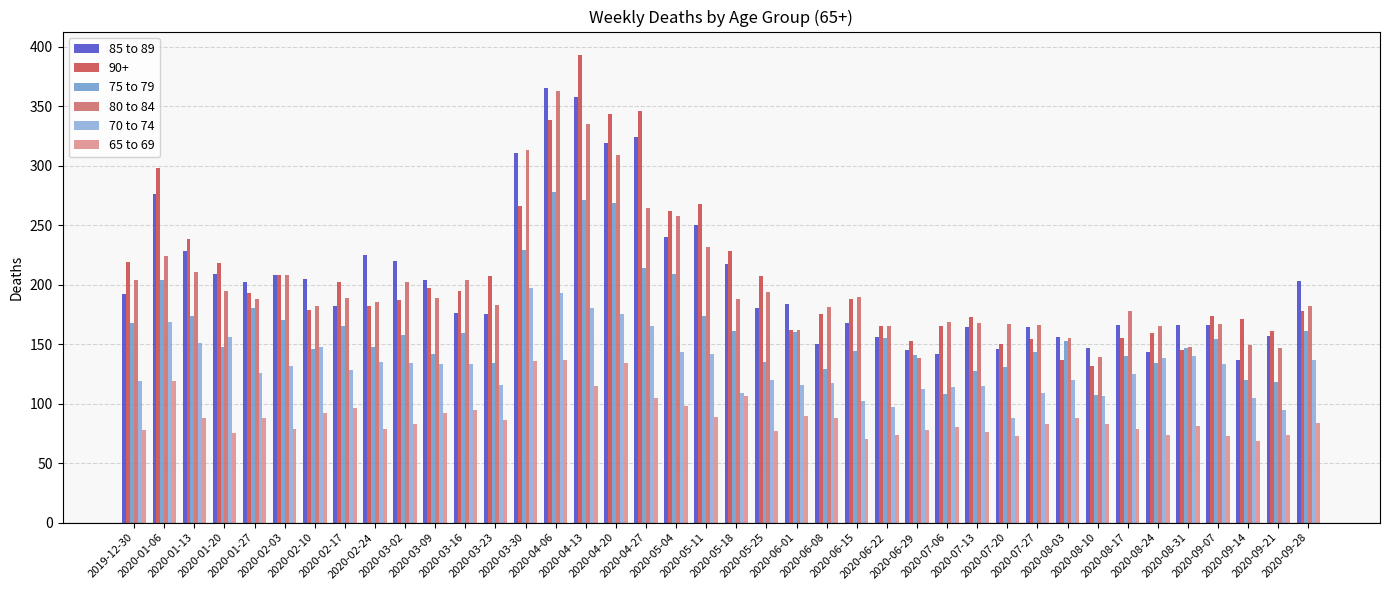

What is the average value of the 70 to 74 series?

132